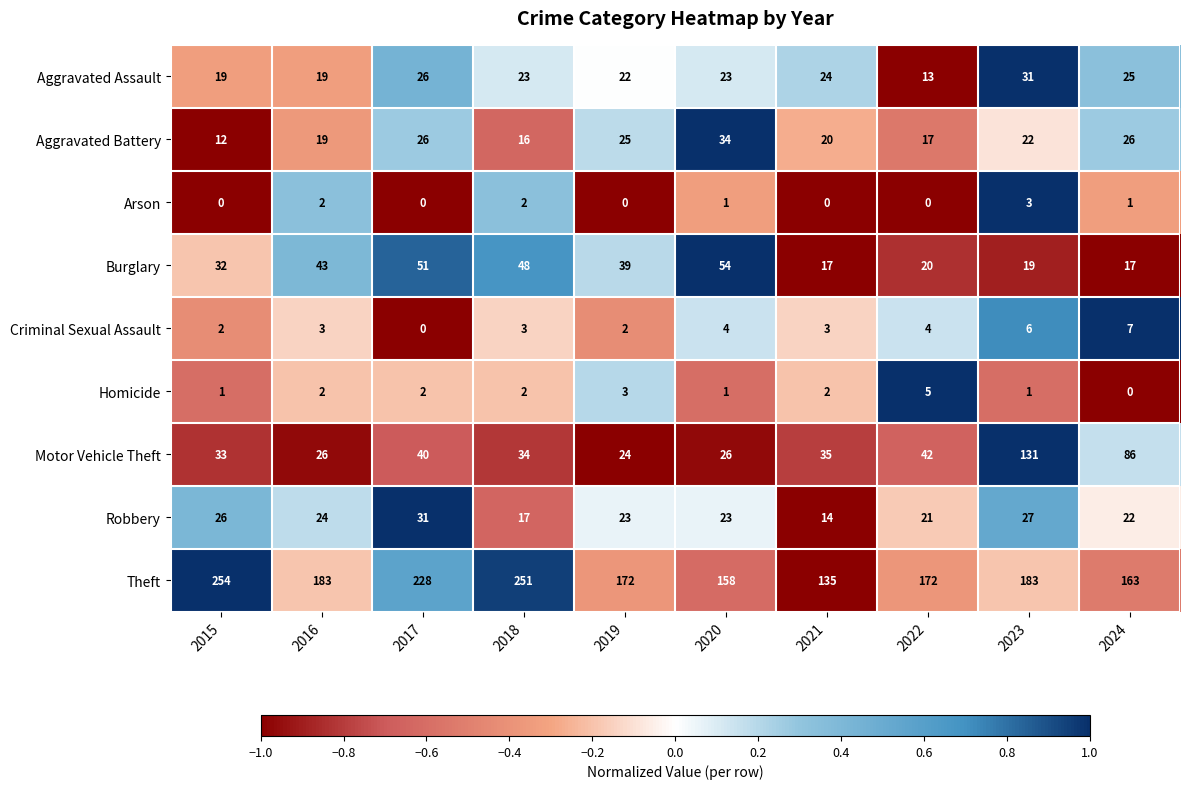

At which category is the sum across all series the highest?

2023